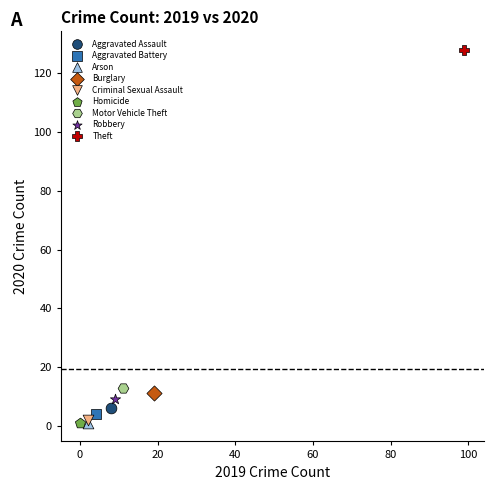

What are all the series names shown in the legend?

Aggravated Assault, Aggravated Battery, Arson, Burglary, Criminal Sexual Assault, Homicide, Motor Vehicle Theft, Robbery, Theft